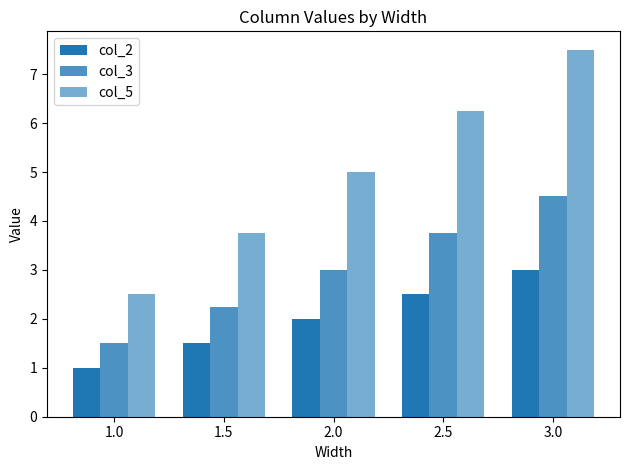

How many bars are there in total?

15